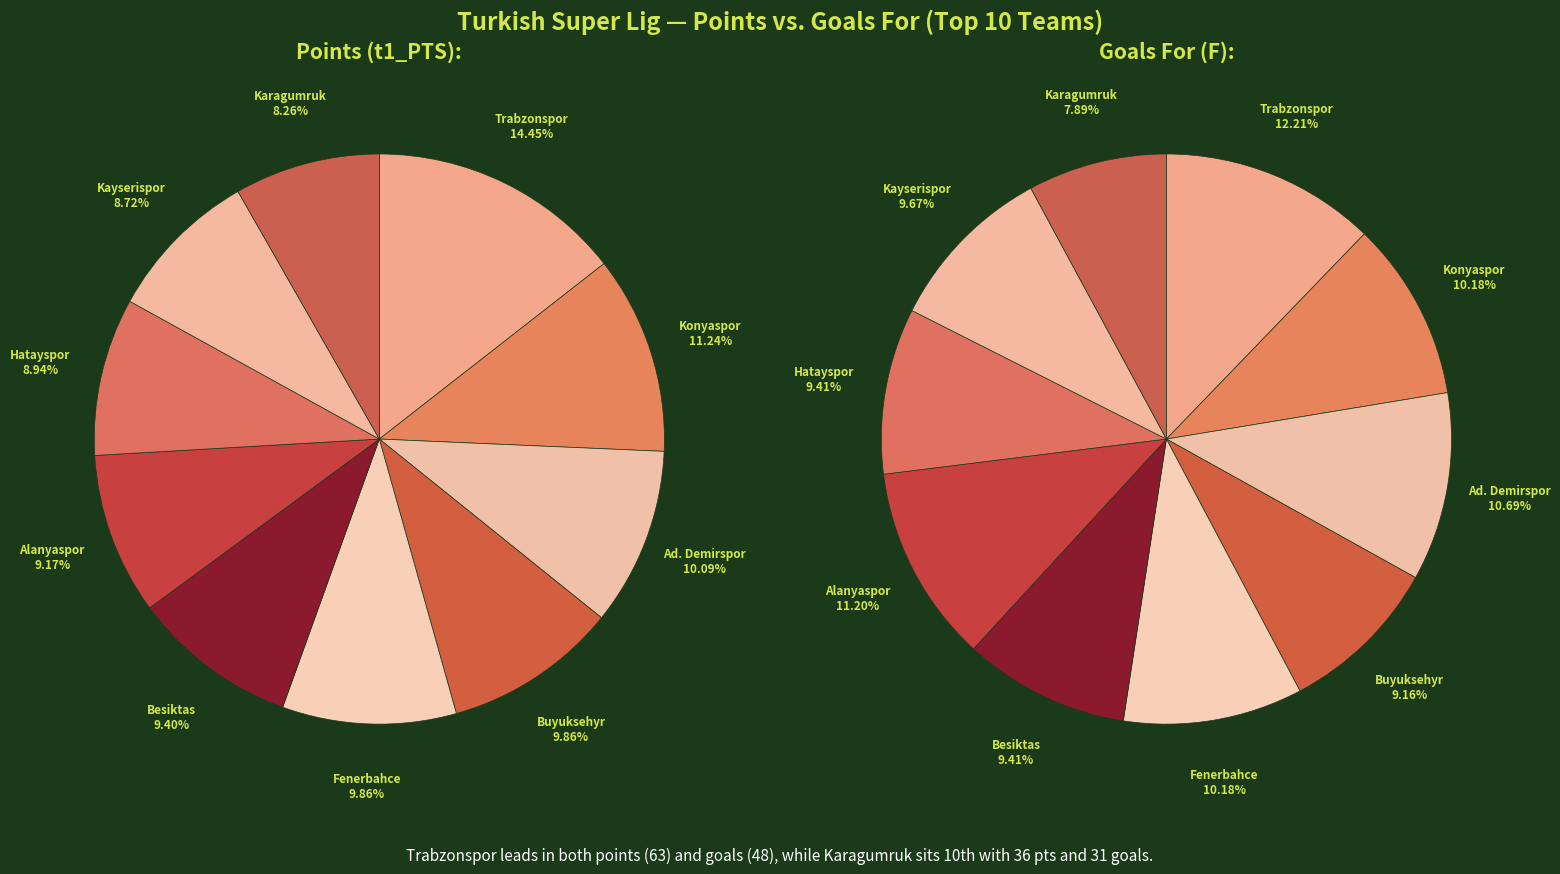

What is the total percentage of Karagumruk and Trabzonspor?

22.7%